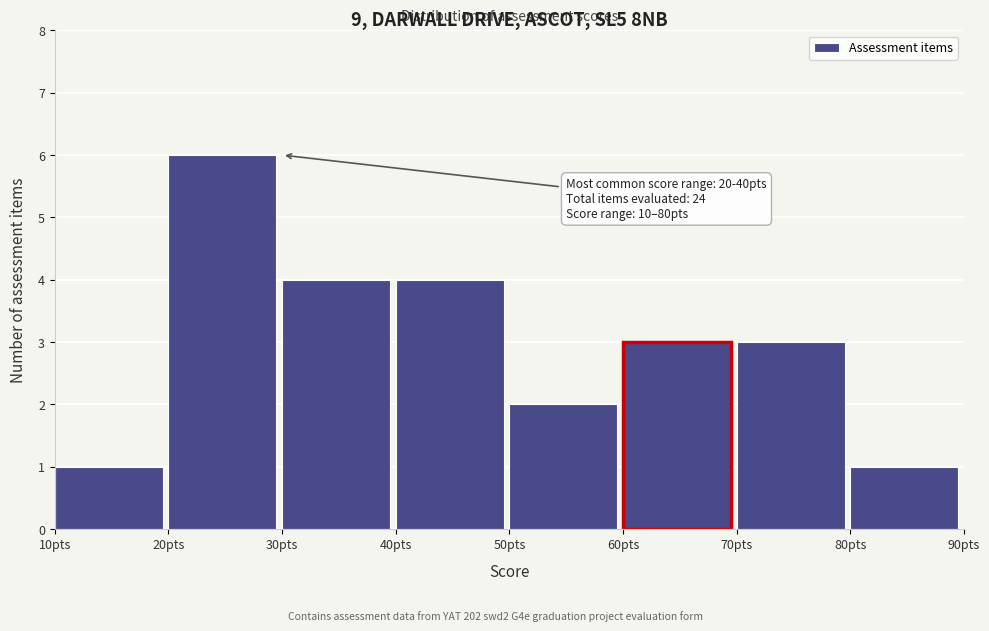

Over which range of the x-axis is the bar tallest?

20 to 30